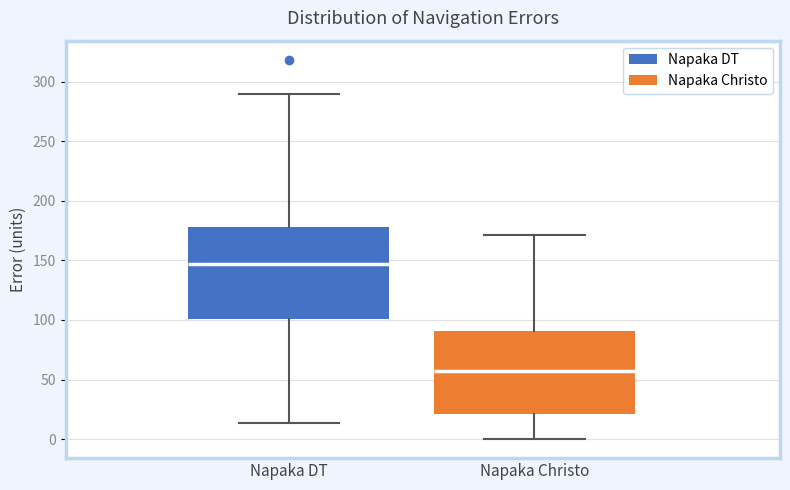

Which box is the tallest, from its lower edge to its upper edge?

Napaka DT